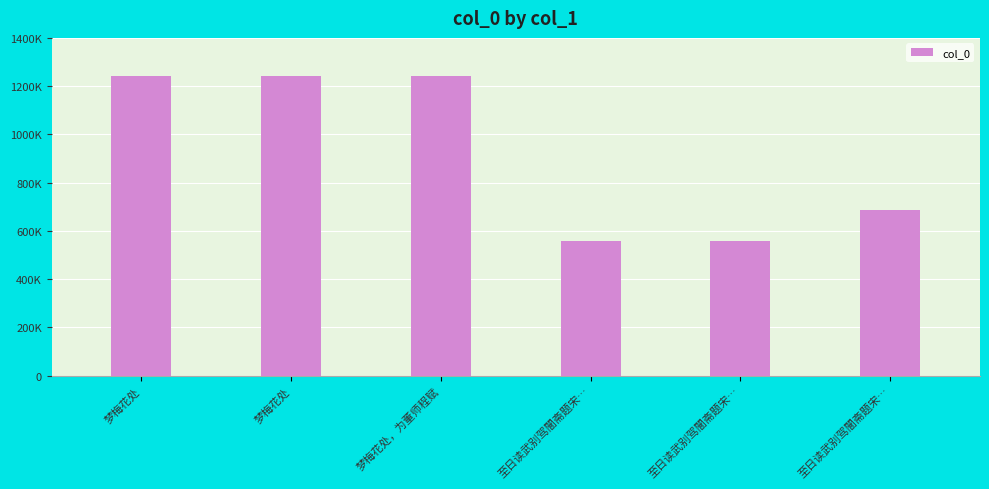

Which has a higher value, 梦梅花处，为董师程赋 or 至日读武别驾闇斋题宋…?

梦梅花处，为董师程赋